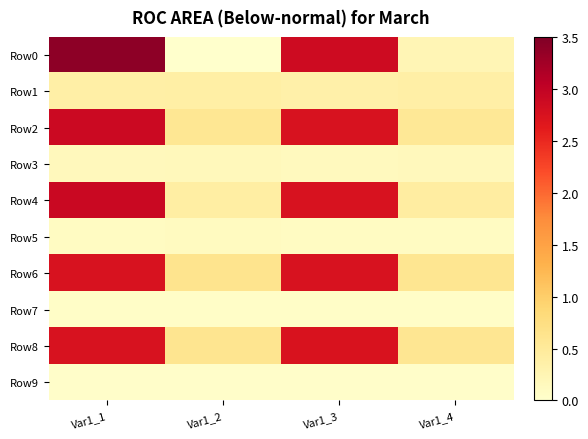

Rank the series by their maximum value, from lowest to highest.

Row9, Row7, Row5, Row3, Row1, Row6, Row8, Row2, Row4, Row0